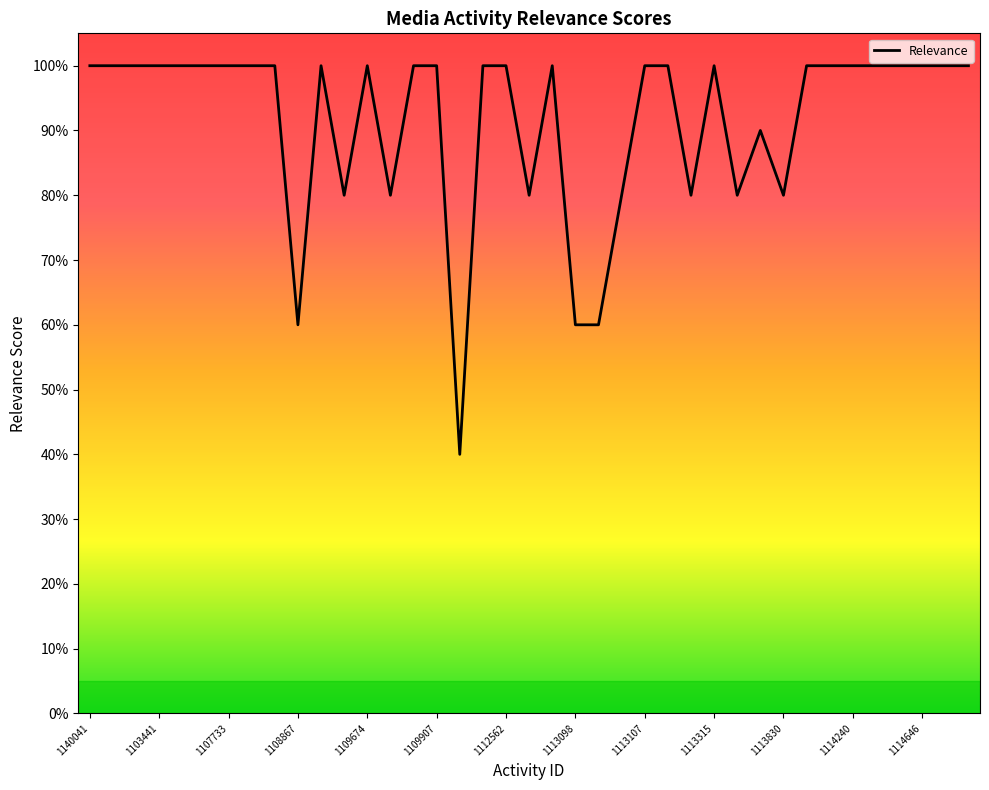

How many categories are shown in the chart?

39